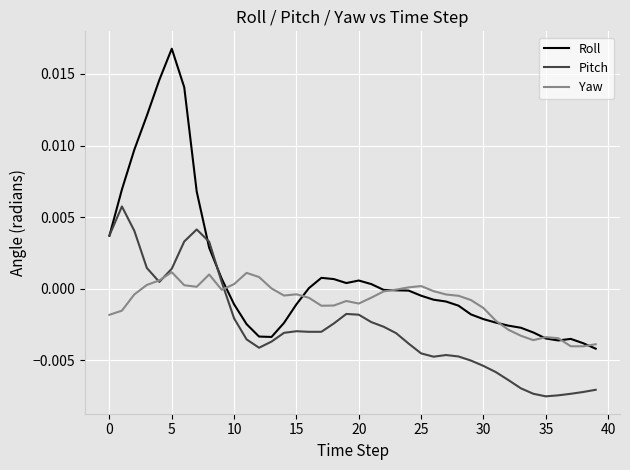

List the series in order of their overall mean, lowest first.

Pitch, Yaw, Roll